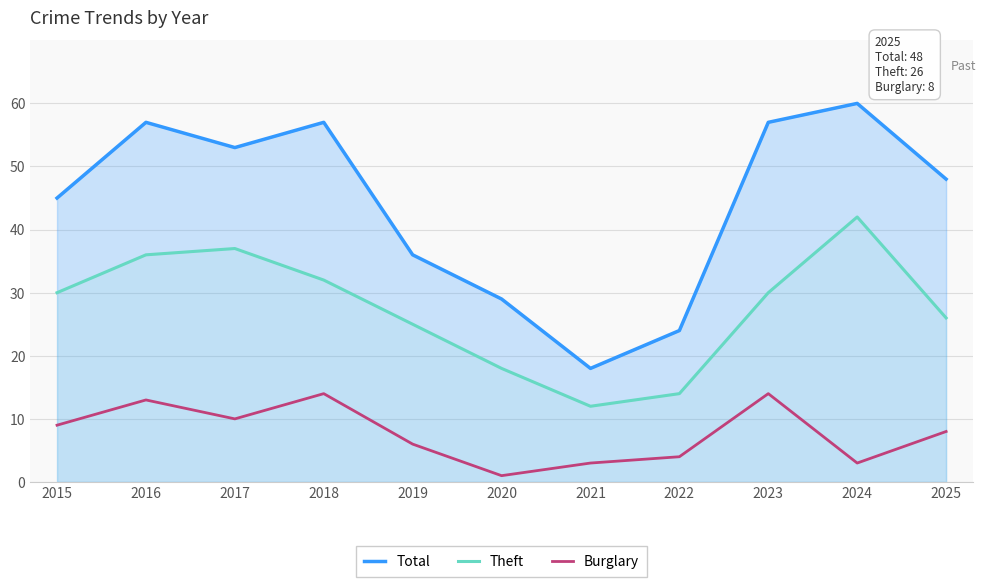

True or false: Theft and Total cross at least once.

False